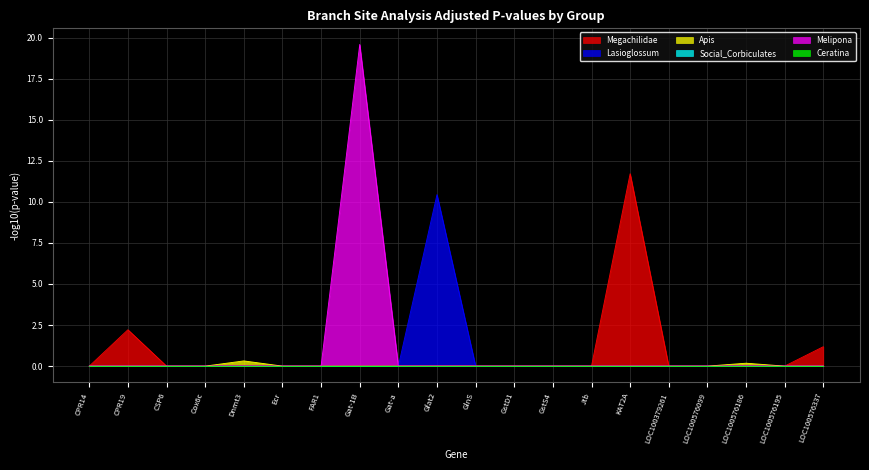

What is the label of the 8th point from the right?

GstS4